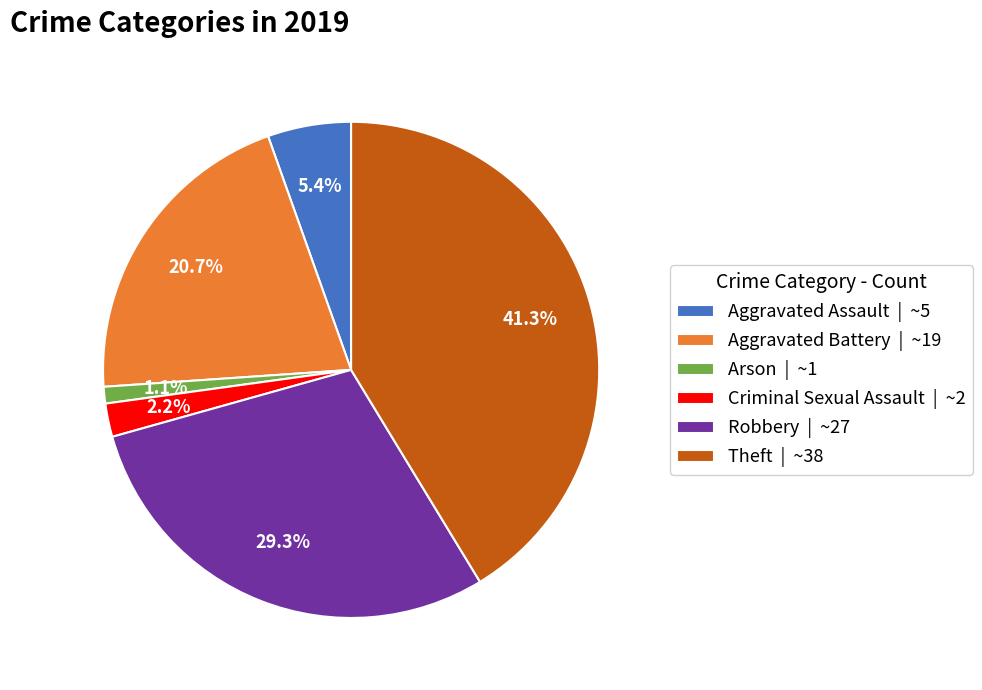

What percentage is NOT represented by Robbery?

70.7%